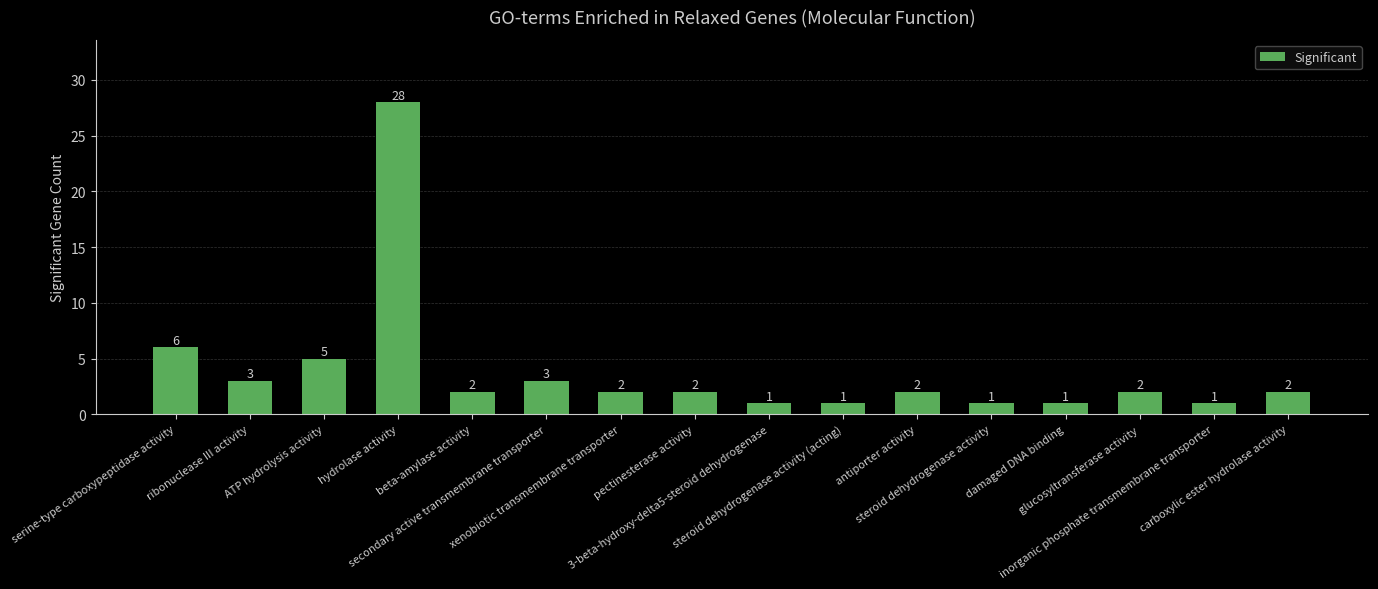

What is the difference between the second highest and minimum values?

5